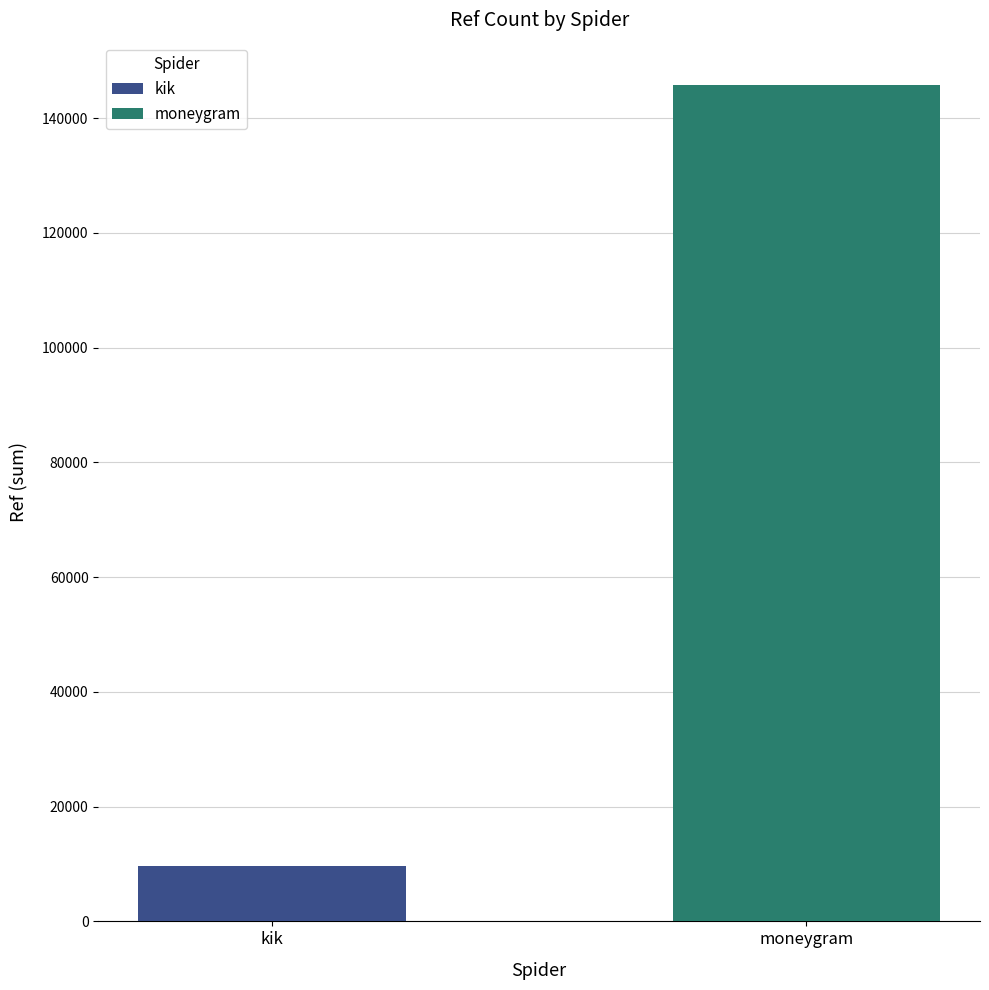

What is the change in value from kik to moneygram?

+136135